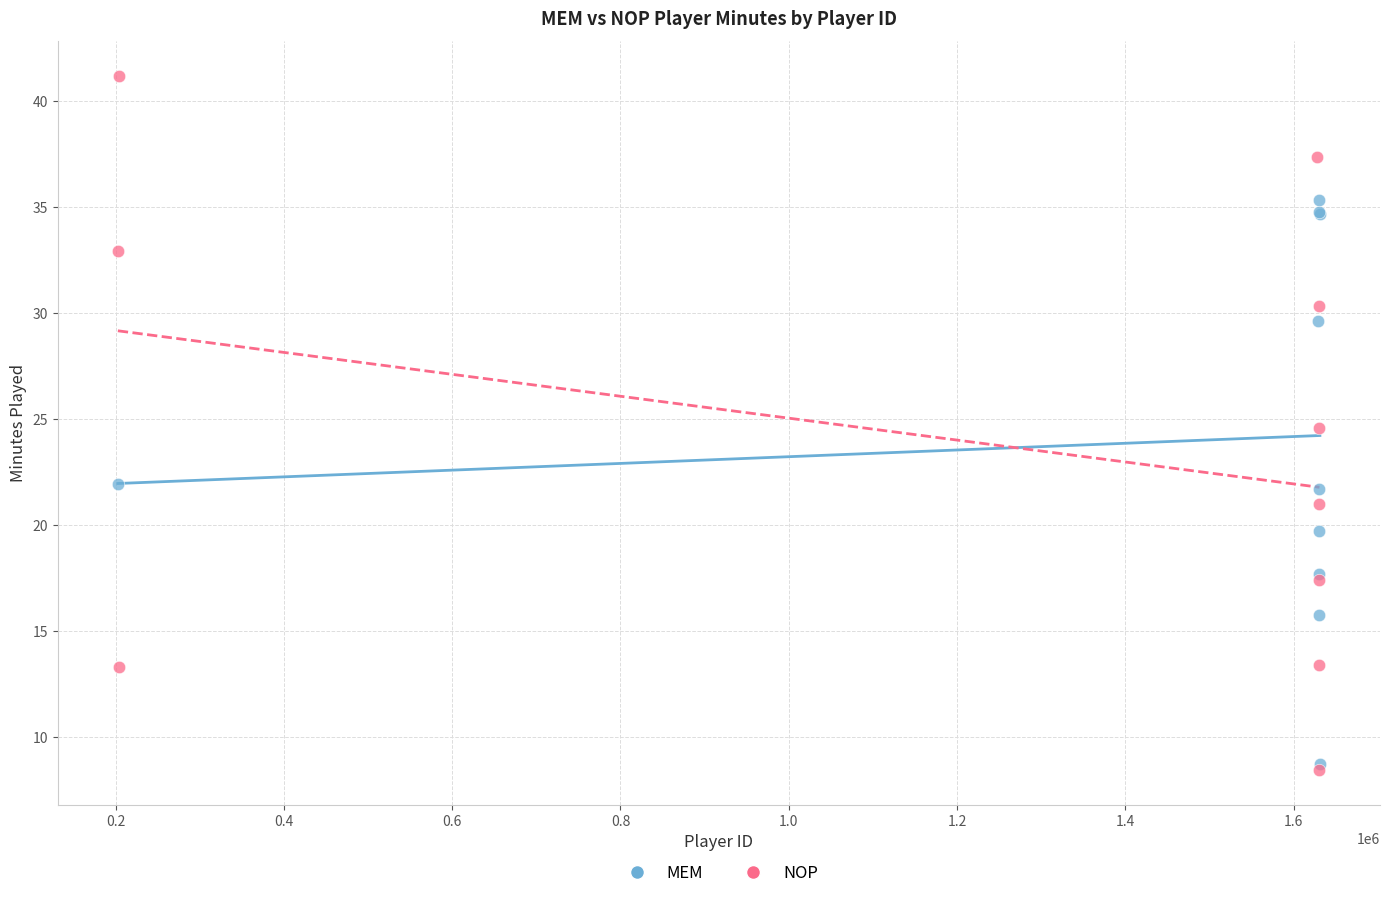

Which series reaches the maximum Y coordinate?

NOP